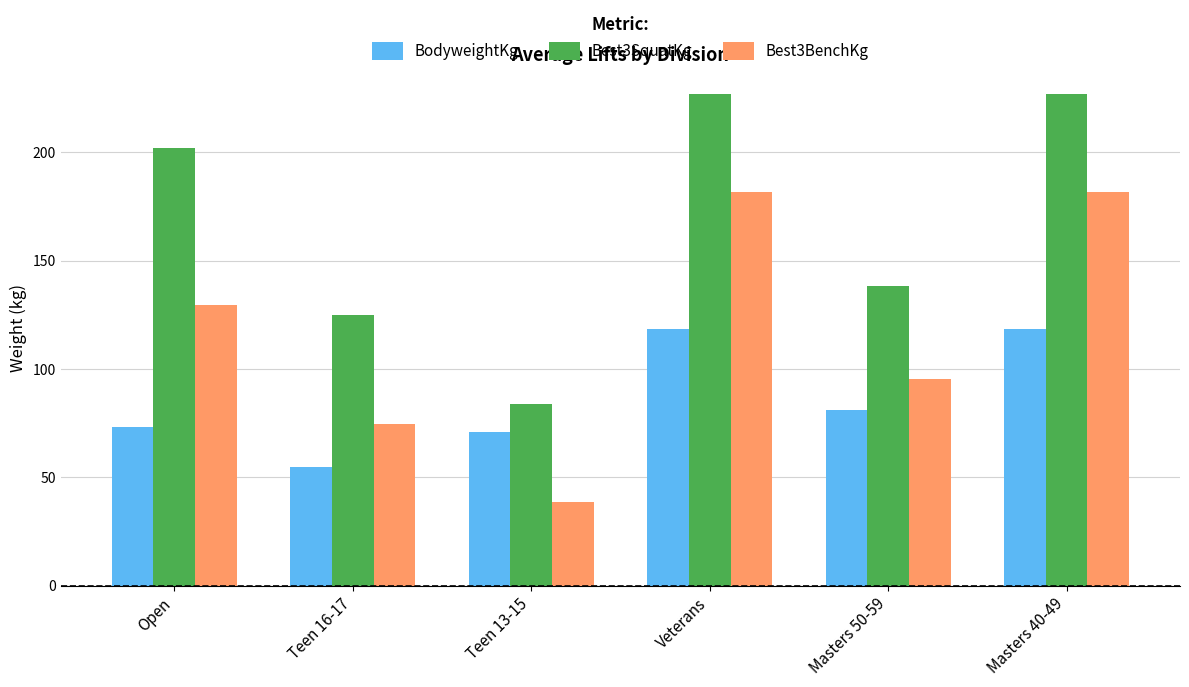

How many categories are shown in the chart?

6